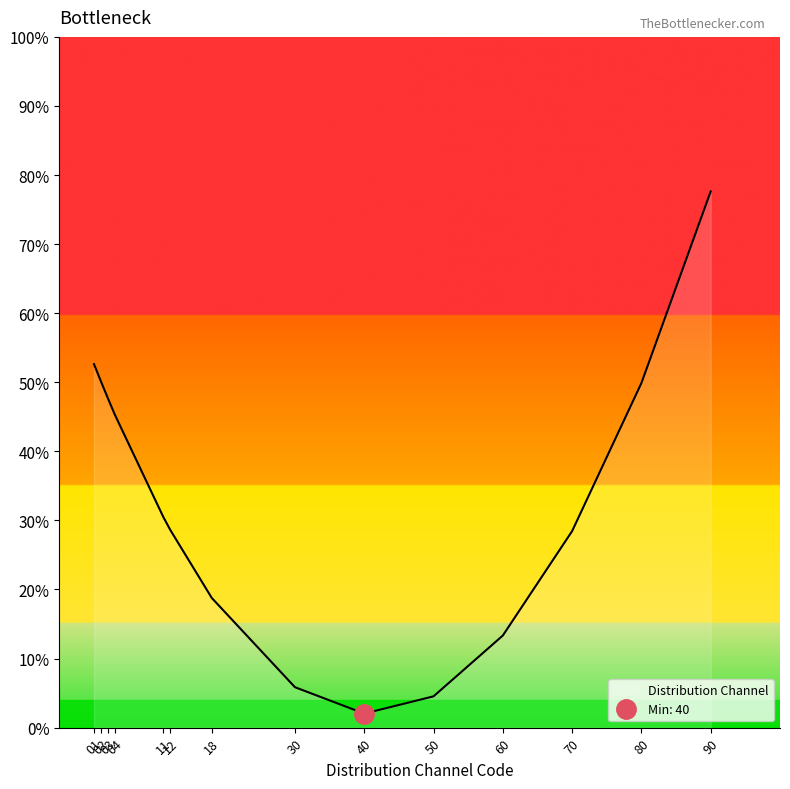

What is the minimum value for Distribution Channel?

2.0